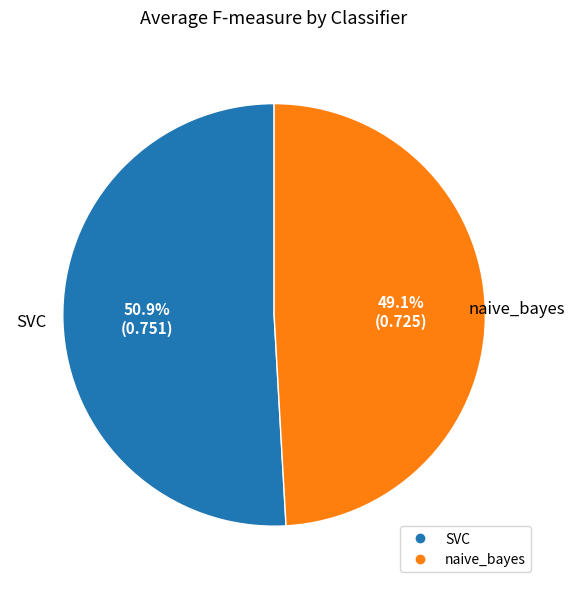

To the nearest percent, what is the average slice percentage?

50%